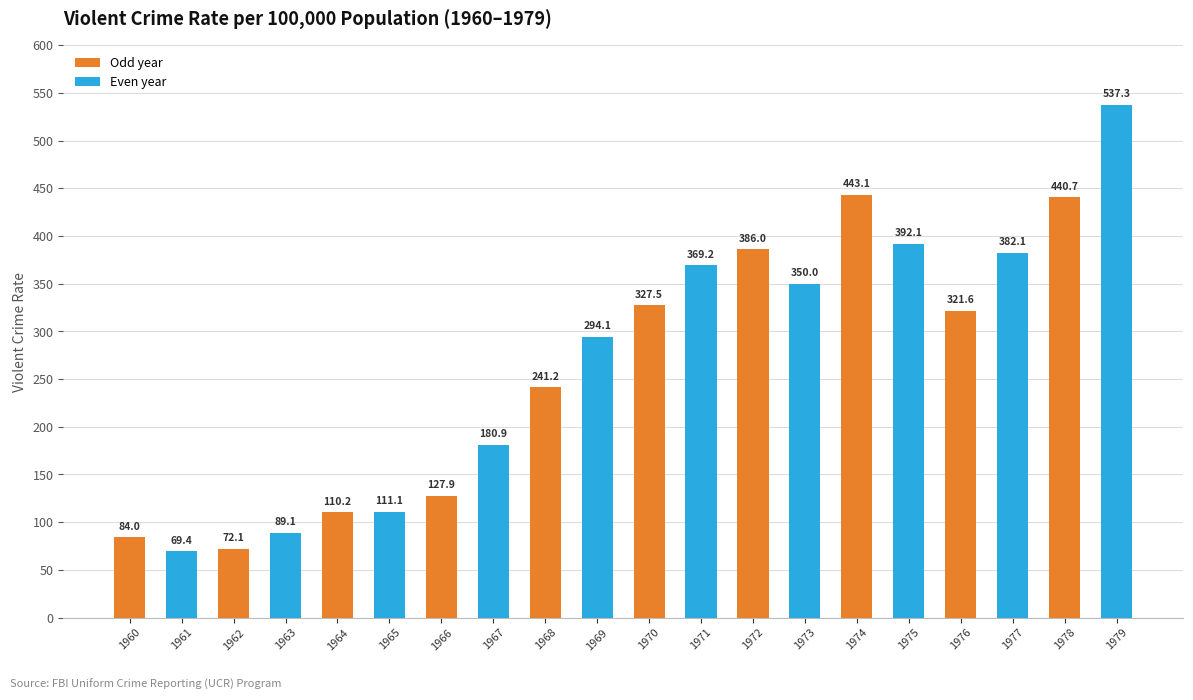

Reading left to right, extract all data points from this chart.

84.0	69.4	72.1	89.1	110.2	111.1	127.9	180.9	241.2	294.1	327.5	369.2	386.0	350.0	443.1	392.1	321.6	382.1	440.7	537.3